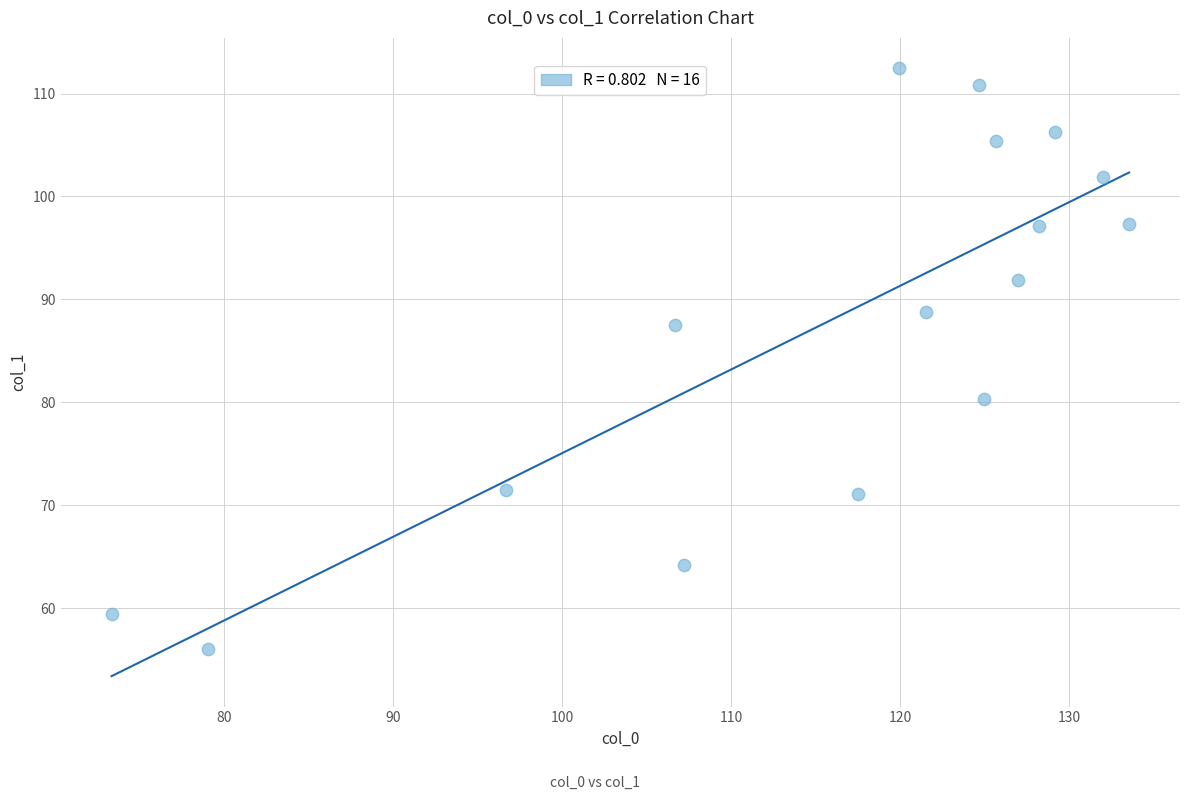

What is the range of Y values (max minus min)?

56.5